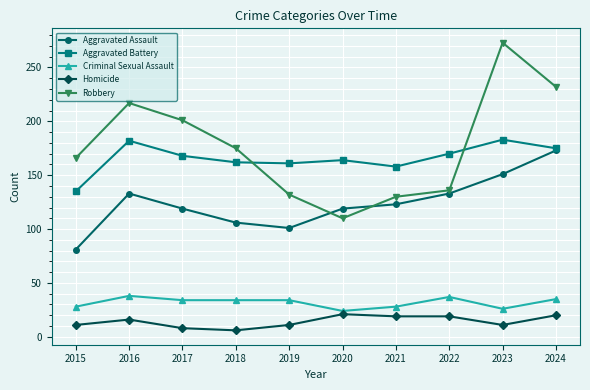

True or false: Aggravated Battery and Criminal Sexual Assault intersect in this chart.

False